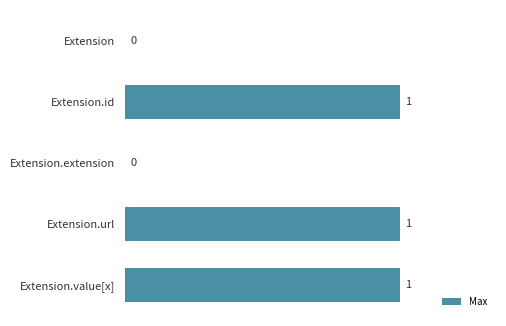

How many values are above zero?

3